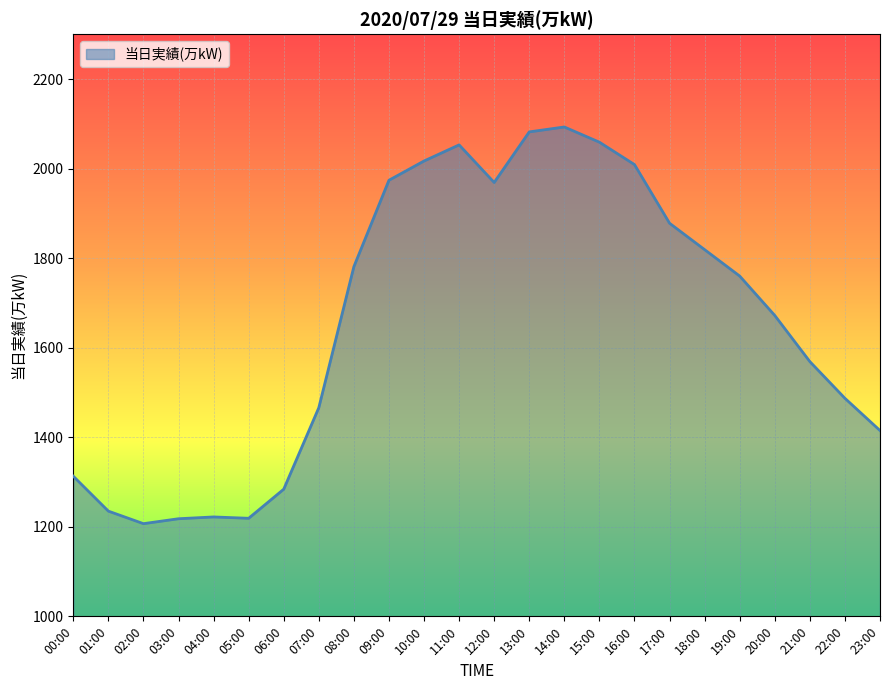

What is the difference between the maximum and minimum values?

886